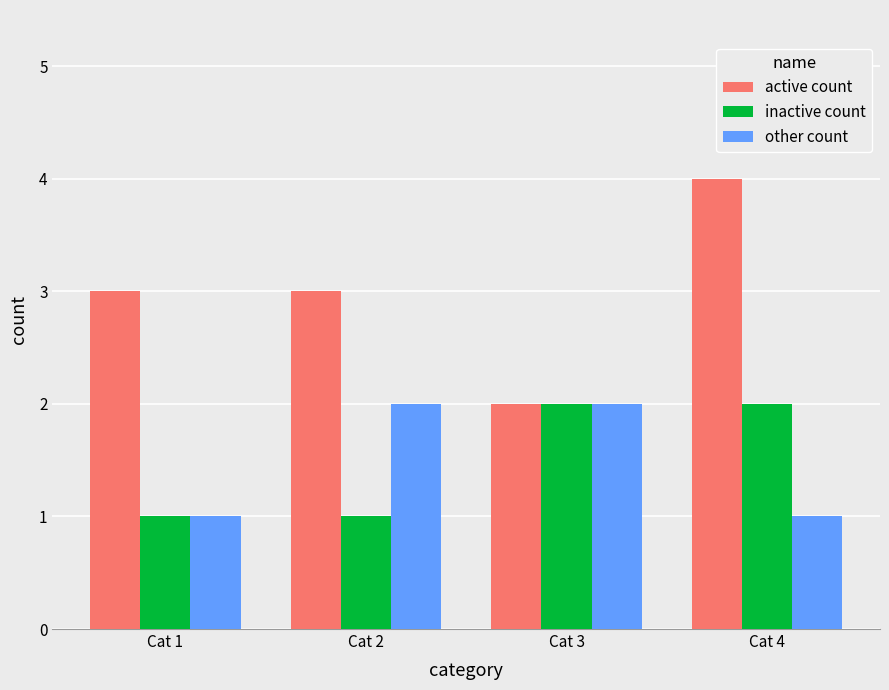

The value of inactive count at Cat 2 is 1. True or false?

True